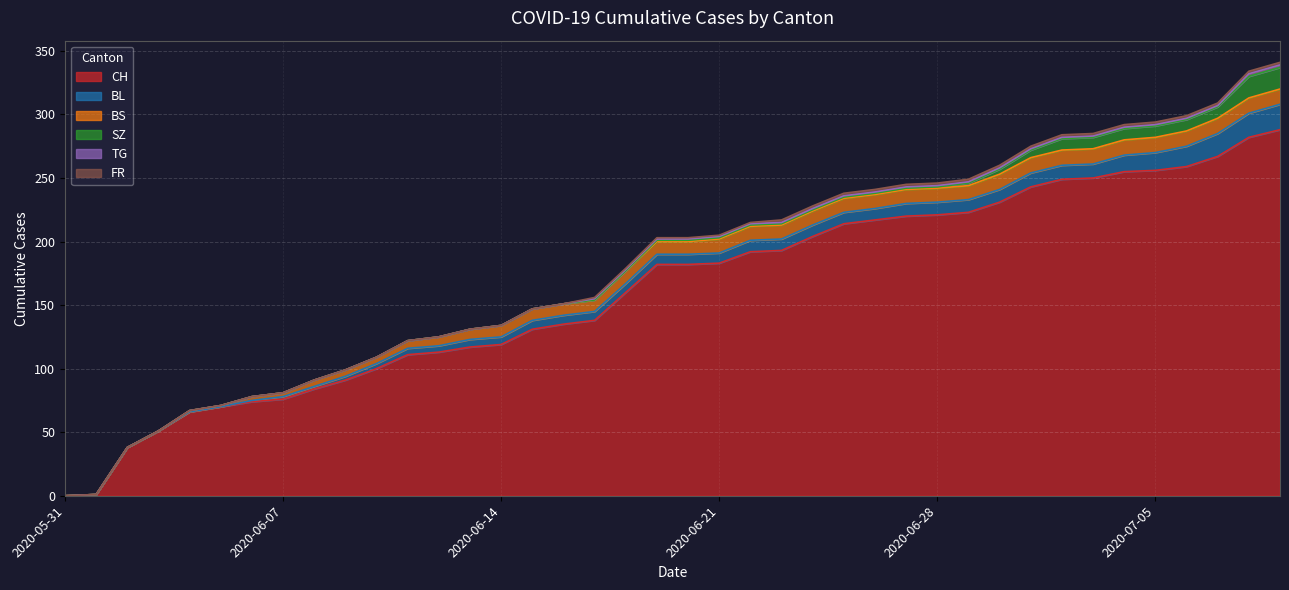

Reading left to right, what are all the values shown in this chart?

CH: 2020-05-31=0	2020-06-01=1	2020-06-02=38	2020-06-03=51	2020-06-04=66	2020-06-05=70	2020-06-06=74	2020-06-07=76	2020-06-08=84	2020-06-09=91	2020-06-10=100	2020-06-11=111	2020-06-12=113	2020-06-13=117	2020-06-14=119	2020-06-15=131	2020-06-16=135	2020-06-17=138	2020-06-18=160	2020-06-19=182	2020-06-20=182	2020-06-21=183	2020-06-22=192	2020-06-23=193	2020-06-24=204	2020-06-25=214	2020-06-26=217	2020-06-27=220	2020-06-28=221	2020-06-29=223	2020-06-30=231	2020-07-01=243	2020-07-02=249	2020-07-03=250	2020-07-04=255	2020-07-05=256	2020-07-06=259	2020-07-07=267	2020-07-08=282	2020-07-09=288
BL: 2020-05-31=0	2020-06-01=0	2020-06-02=0	2020-06-03=0	2020-06-04=0	2020-06-05=0	2020-06-06=1	2020-06-07=2	2020-06-08=2	2020-06-09=3	2020-06-10=4	2020-06-11=5	2020-06-12=5	2020-06-13=6	2020-06-14=6	2020-06-15=7	2020-06-16=7	2020-06-17=7	2020-06-18=7	2020-06-19=8	2020-06-20=8	2020-06-21=8	2020-06-22=9	2020-06-23=9	2020-06-24=9	2020-06-25=9	2020-06-26=9	2020-06-27=10	2020-06-28=10	2020-06-29=10	2020-06-30=10	2020-07-01=11	2020-07-02=11	2020-07-03=11	2020-07-04=13	2020-07-05=14	2020-07-06=16	2020-07-07=18	2020-07-08=19	2020-07-09=20
BS: 2020-05-31=0	2020-06-01=0	2020-06-02=0	2020-06-03=0	2020-06-04=1	2020-06-05=1	2020-06-06=3	2020-06-07=3	2020-06-08=5	2020-06-09=5	2020-06-10=5	2020-06-11=6	2020-06-12=7	2020-06-13=8	2020-06-14=9	2020-06-15=9	2020-06-16=9	2020-06-17=9	2020-06-18=10	2020-06-19=10	2020-06-20=10	2020-06-21=11	2020-06-22=11	2020-06-23=11	2020-06-24=11	2020-06-25=11	2020-06-26=11	2020-06-27=11	2020-06-28=11	2020-06-29=11	2020-06-30=12	2020-07-01=12	2020-07-02=12	2020-07-03=12	2020-07-04=12	2020-07-05=12	2020-07-06=12	2020-07-07=12	2020-07-08=12	2020-07-09=12
SZ: 2020-05-31=0	2020-06-01=0	2020-06-02=0	2020-06-03=0	2020-06-04=0	2020-06-05=0	2020-06-06=0	2020-06-07=0	2020-06-08=0	2020-06-09=0	2020-06-10=0	2020-06-11=0	2020-06-12=0	2020-06-13=0	2020-06-14=0	2020-06-15=0	2020-06-16=0	2020-06-17=0	2020-06-18=0	2020-06-19=1	2020-06-20=1	2020-06-21=1	2020-06-22=1	2020-06-23=1	2020-06-24=1	2020-06-25=1	2020-06-26=1	2020-06-27=1	2020-06-28=1	2020-06-29=2	2020-06-30=4	2020-07-01=6	2020-07-02=9	2020-07-03=9	2020-07-04=9	2020-07-05=9	2020-07-06=9	2020-07-07=9	2020-07-08=17	2020-07-09=17
TG: 2020-05-31=0	2020-06-01=0	2020-06-02=0	2020-06-03=0	2020-06-04=0	2020-06-05=0	2020-06-06=0	2020-06-07=0	2020-06-08=0	2020-06-09=0	2020-06-10=0	2020-06-11=0	2020-06-12=0	2020-06-13=0	2020-06-14=0	2020-06-15=0	2020-06-16=0	2020-06-17=1	2020-06-18=1	2020-06-19=1	2020-06-20=1	2020-06-21=1	2020-06-22=1	2020-06-23=1	2020-06-24=1	2020-06-25=1	2020-06-26=1	2020-06-27=1	2020-06-28=1	2020-06-29=1	2020-06-30=1	2020-07-01=1	2020-07-02=1	2020-07-03=1	2020-07-04=1	2020-07-05=1	2020-07-06=1	2020-07-07=1	2020-07-08=2	2020-07-09=2
FR: 2020-05-31=0	2020-06-01=0	2020-06-02=0	2020-06-03=0	2020-06-04=0	2020-06-05=0	2020-06-06=0	2020-06-07=0	2020-06-08=0	2020-06-09=0	2020-06-10=0	2020-06-11=0	2020-06-12=0	2020-06-13=0	2020-06-14=0	2020-06-15=0	2020-06-16=0	2020-06-17=1	2020-06-18=1	2020-06-19=1	2020-06-20=1	2020-06-21=1	2020-06-22=1	2020-06-23=2	2020-06-24=2	2020-06-25=2	2020-06-26=2	2020-06-27=2	2020-06-28=2	2020-06-29=2	2020-06-30=2	2020-07-01=2	2020-07-02=2	2020-07-03=2	2020-07-04=2	2020-07-05=2	2020-07-06=2	2020-07-07=2	2020-07-08=2	2020-07-09=2